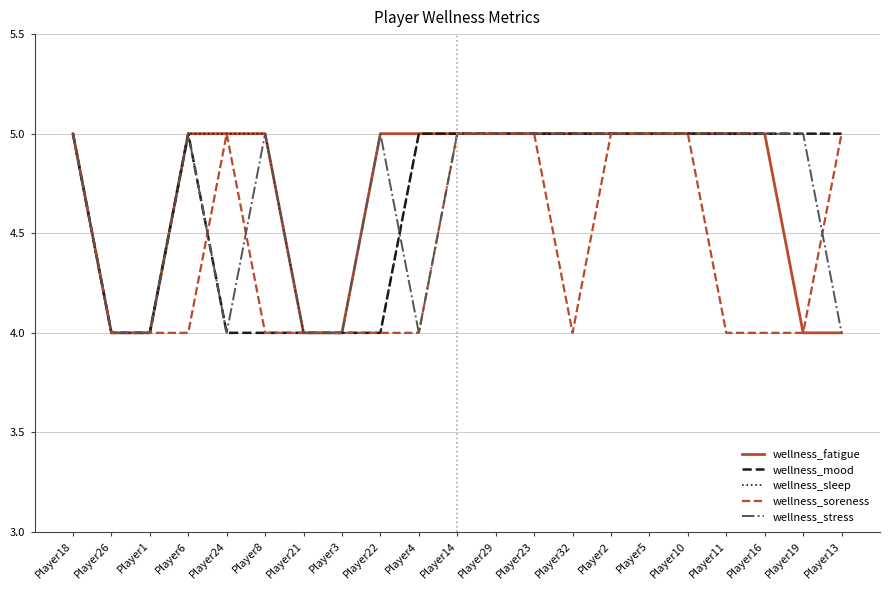

What is the total value across all series at Player16?

24